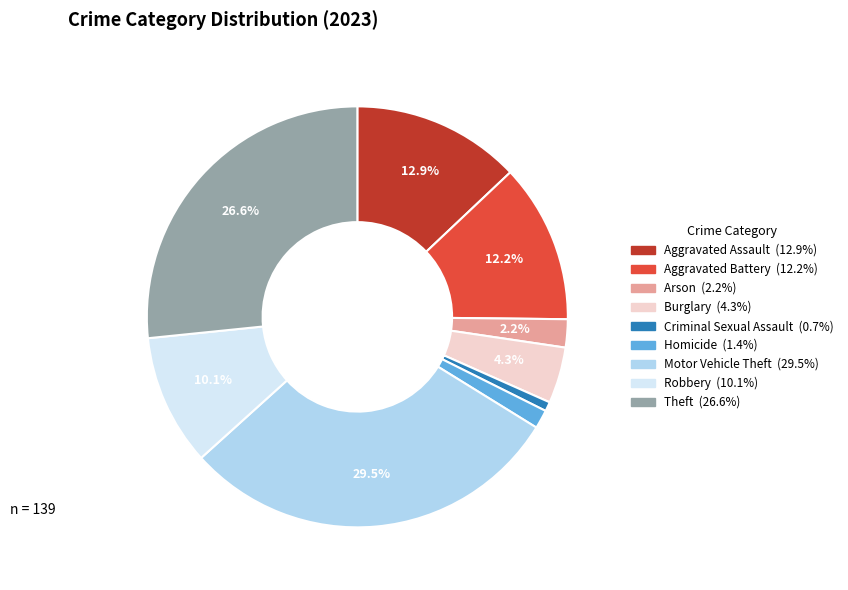

To the nearest percent, what portion does Robbery represent?

10%